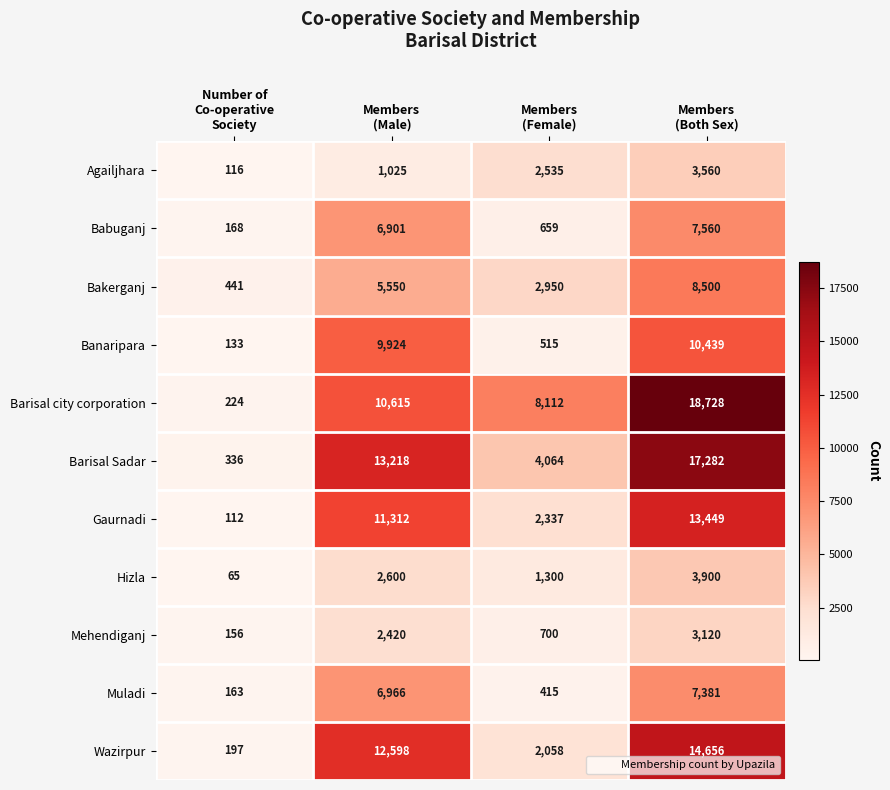

What is the sum of all Bakerganj values?

17441